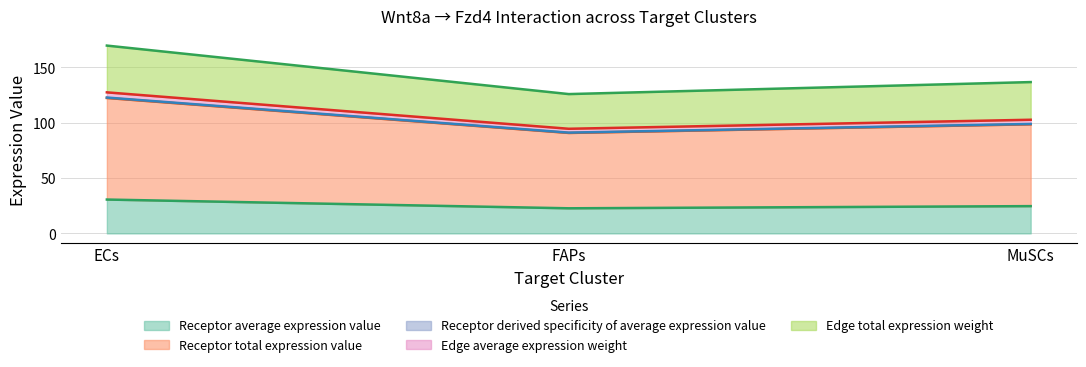

What are all the series names shown in the legend?

Receptor average expression value, Receptor total expression value, Receptor derived specificity of average expression value, Edge average expression weight, Edge total expression weight